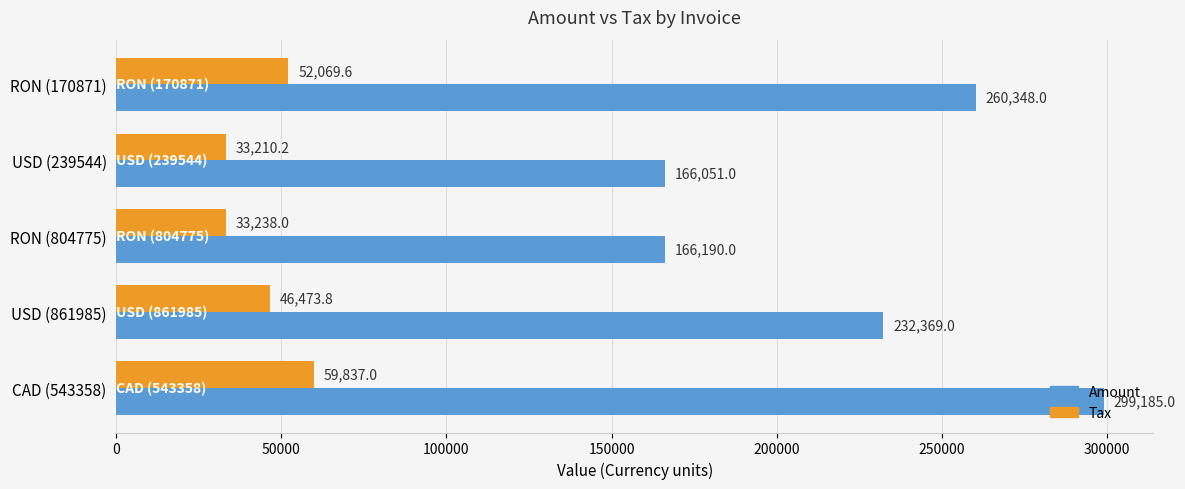

What is the difference between the Tax values at USD (861985) and CAD (543358)?

13363.2